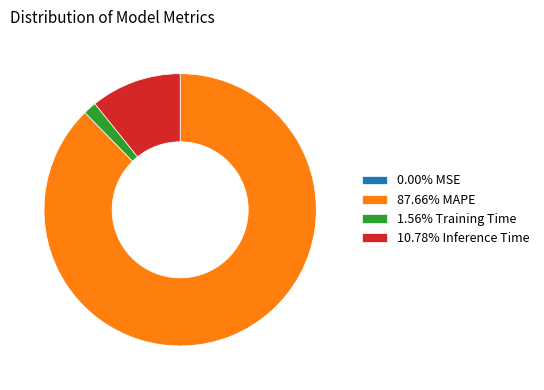

Approximately how many times larger is the value at 87.66% MAPE compared to 10.78% Inference Time?

8.1